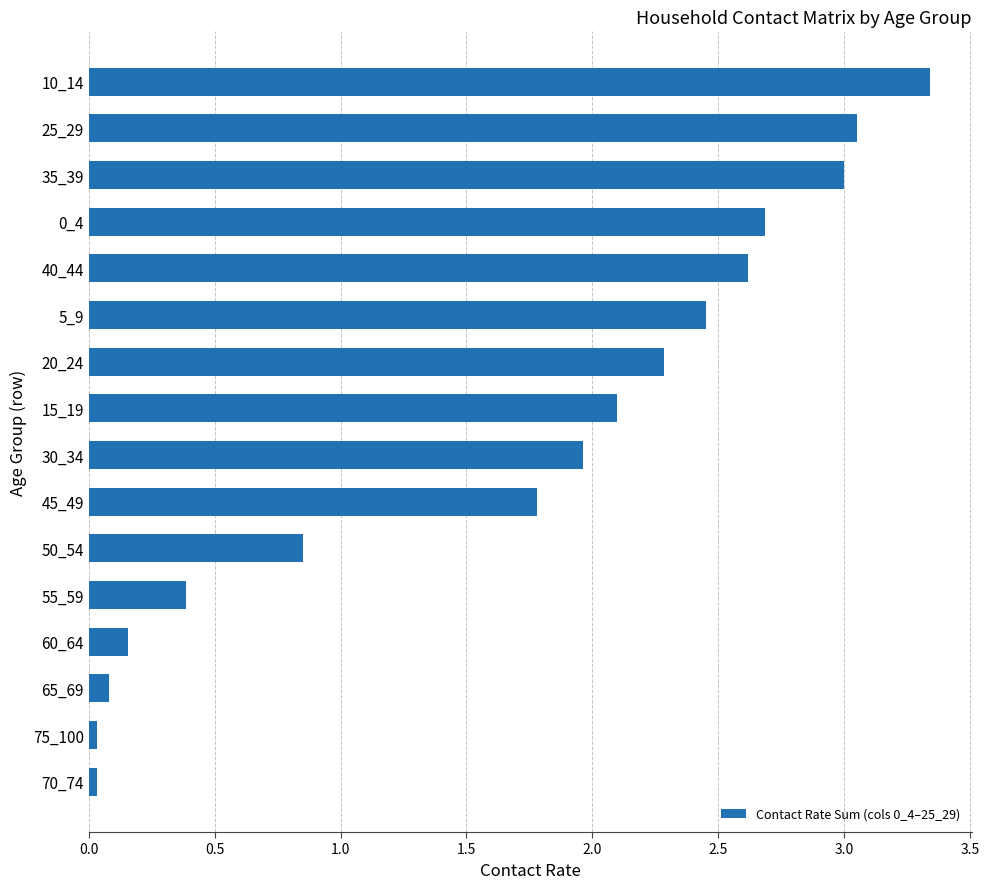

What is the difference between the second highest and minimum values?

3.0